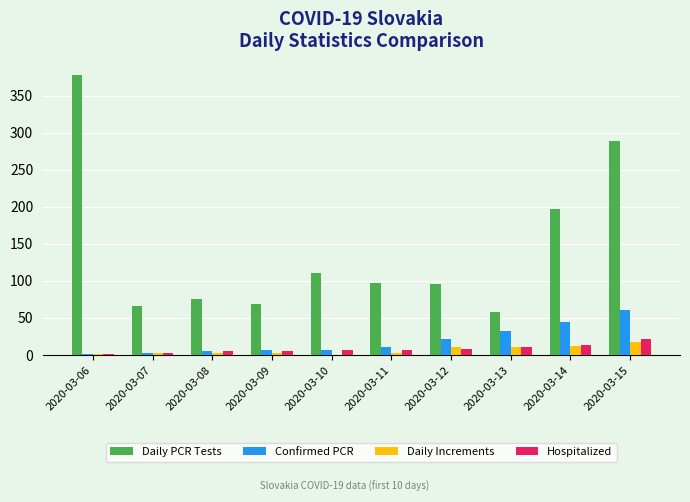

Which series changed the most between 2020-03-06 and 2020-03-10?

Daily PCR Tests